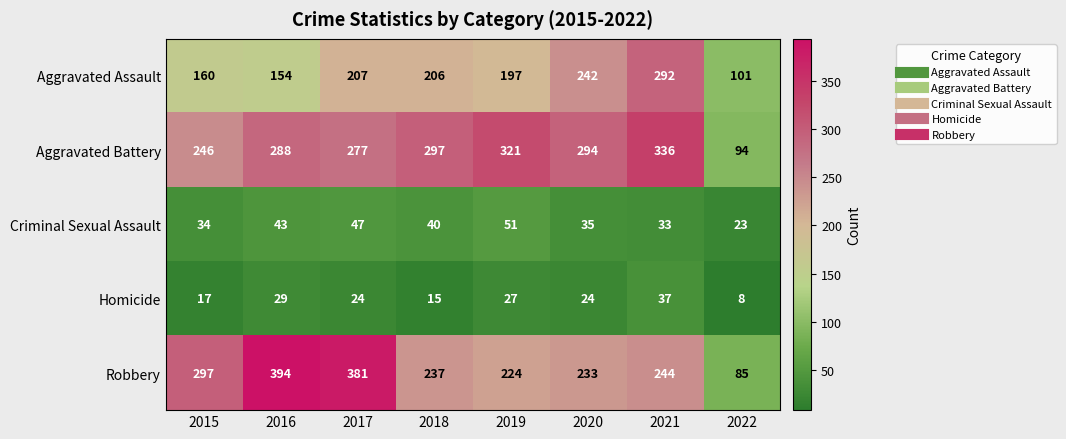

Which series has the largest range (max minus min)?

Robbery